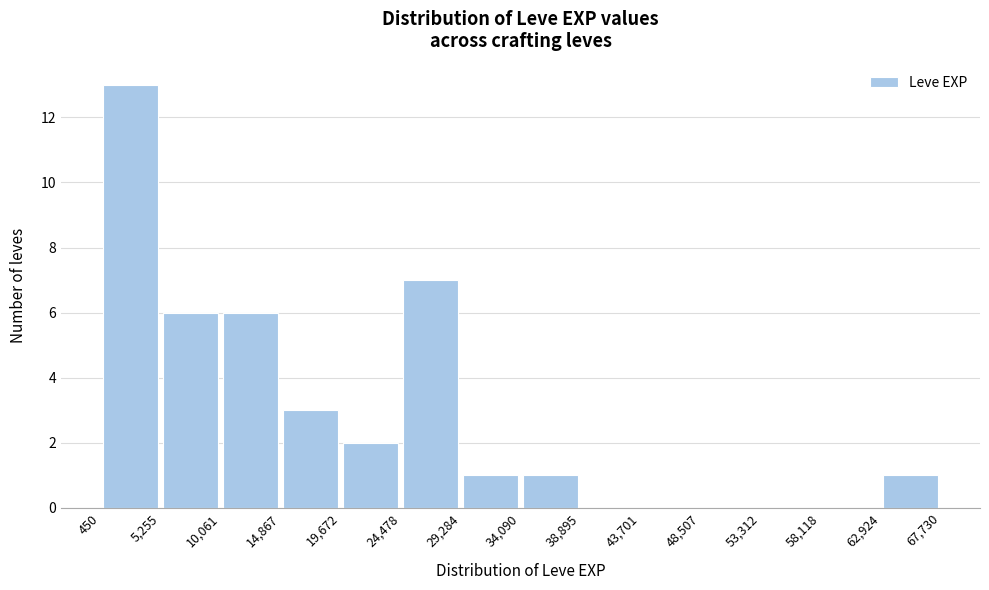

Reading left to right, transcribe this chart: for each bar, give the range it covers on the x-axis and its height. The values are not printed on the chart, so give them approximately, as read against the axis.

450 to 5,255: 13
5,255 to 10,061: 6
10,061 to 14,867: 6
14,867 to 19,672: 3
19,672 to 24,478: 2
24,478 to 29,284: 7
29,284 to 34,090: 1
34,090 to 38,895: 1
38,895 to 43,701: 0
43,701 to 48,507: 0
48,507 to 53,312: 0
53,312 to 58,118: 0
58,118 to 62,924: 0
62,924 to 67,730: 1